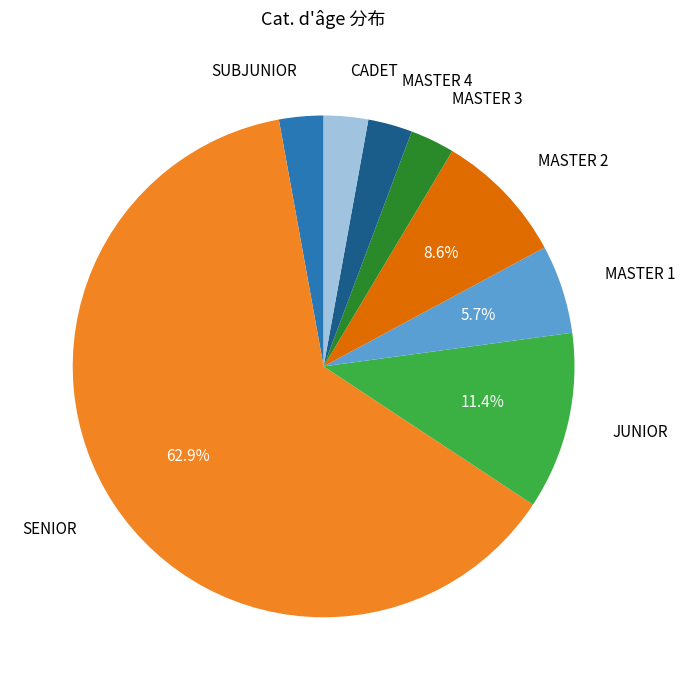

Which has a higher value, CADET or MASTER 2?

MASTER 2